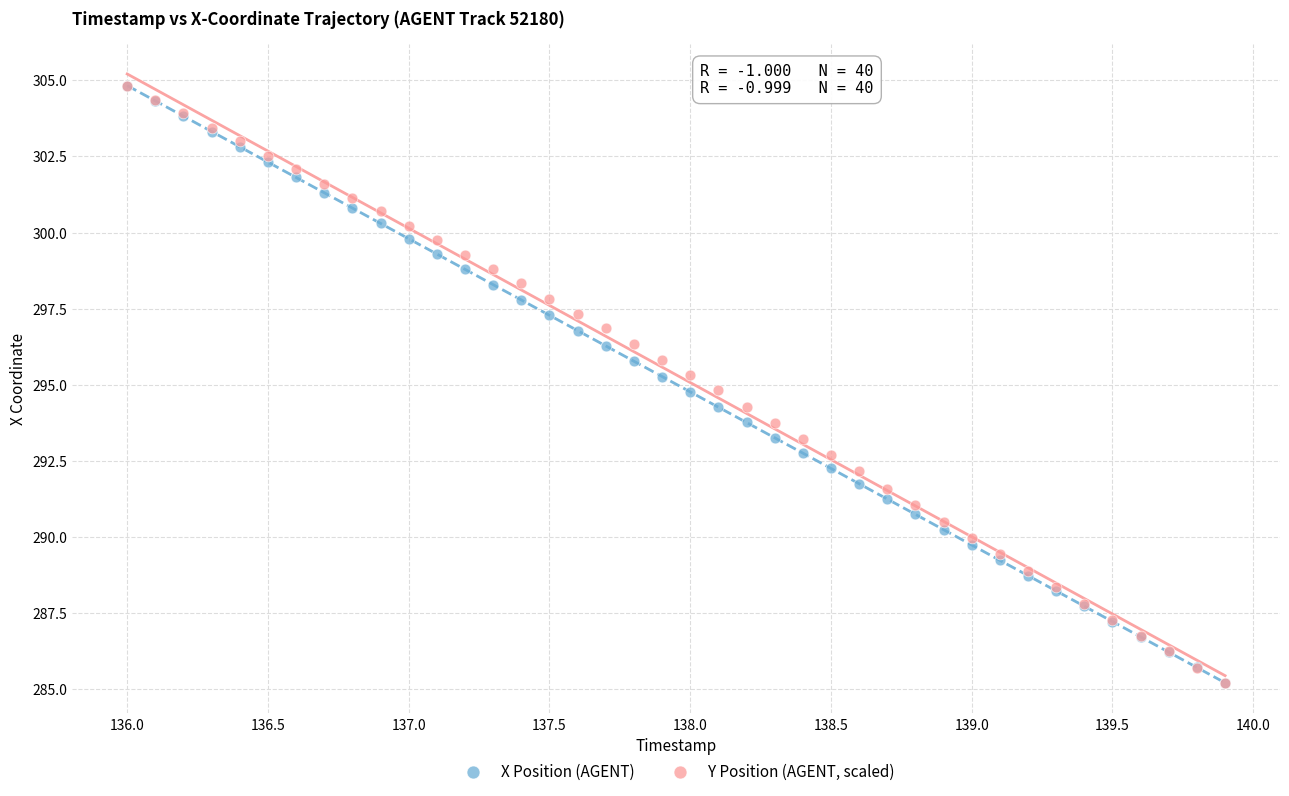

What are all the series names shown in the legend?

X Position (AGENT), Y Position (AGENT, scaled)